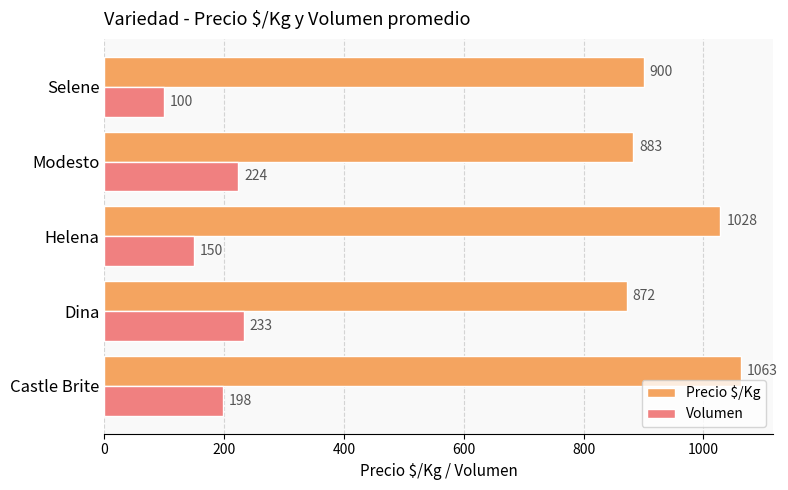

List the labels in order of Volumen value, largest first.

Dina, Modesto, Castle Brite, Helena, Selene